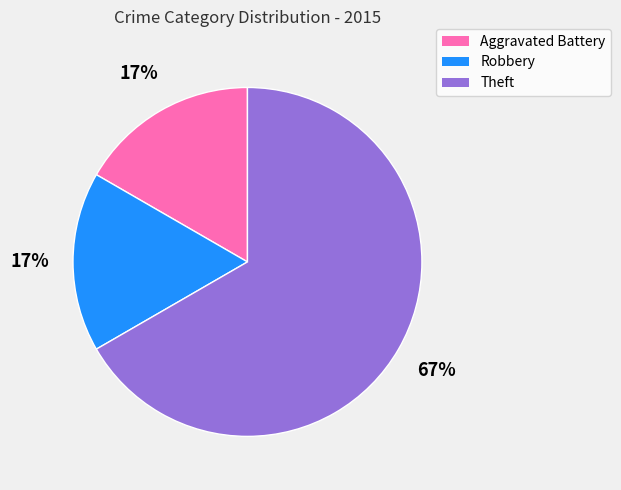

To the nearest percent, what is the difference between the Theft and Aggravated Battery slice percentages?

50%